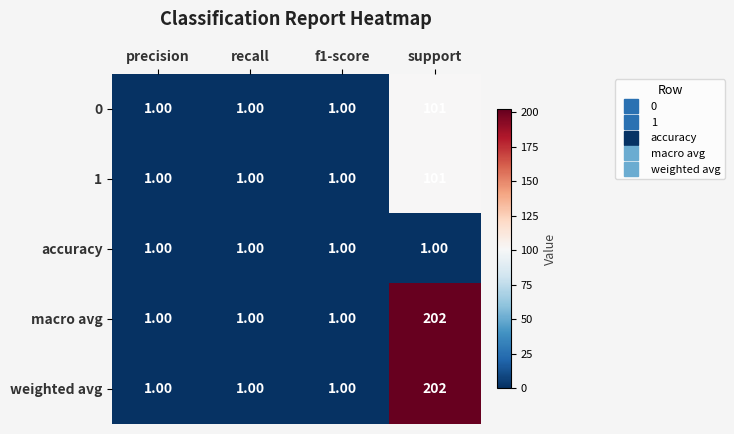

Which category has the highest value in the weighted avg series?

support